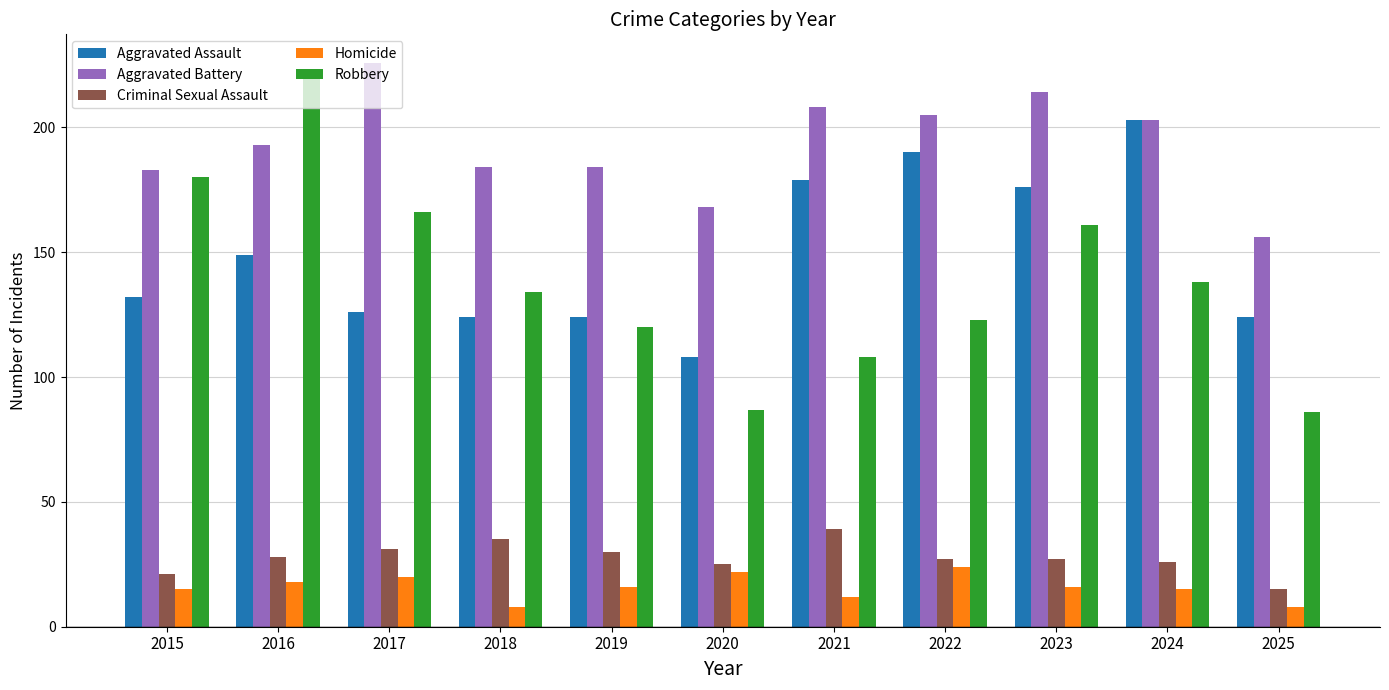

How many bars are there in total?

55